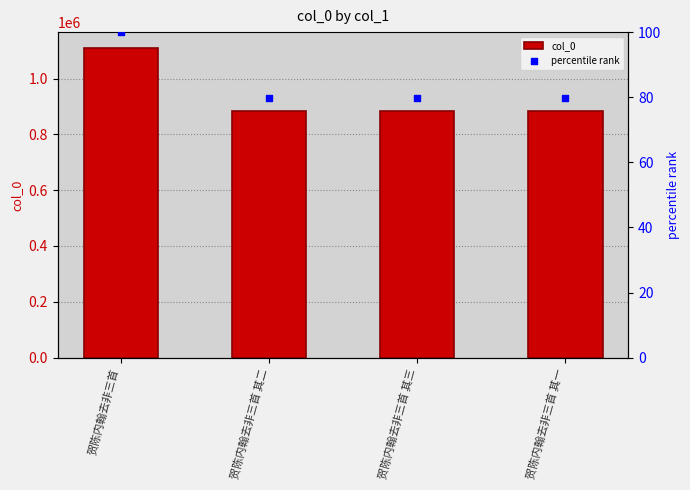

At which category is the sum across all series the highest?

贺陈内翰去非三首